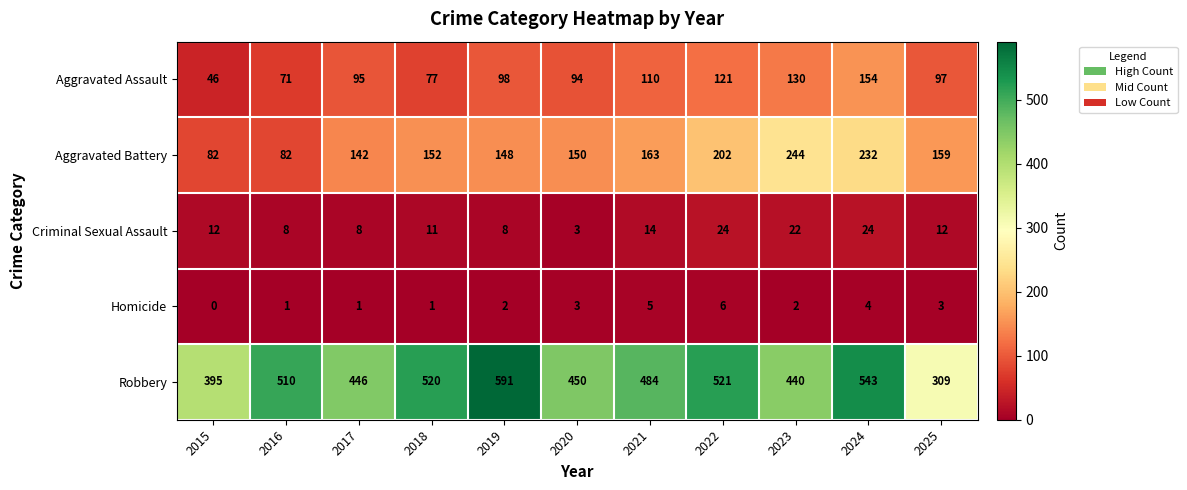

Is it true that Aggravated Assault equals 95 at 2017?

True